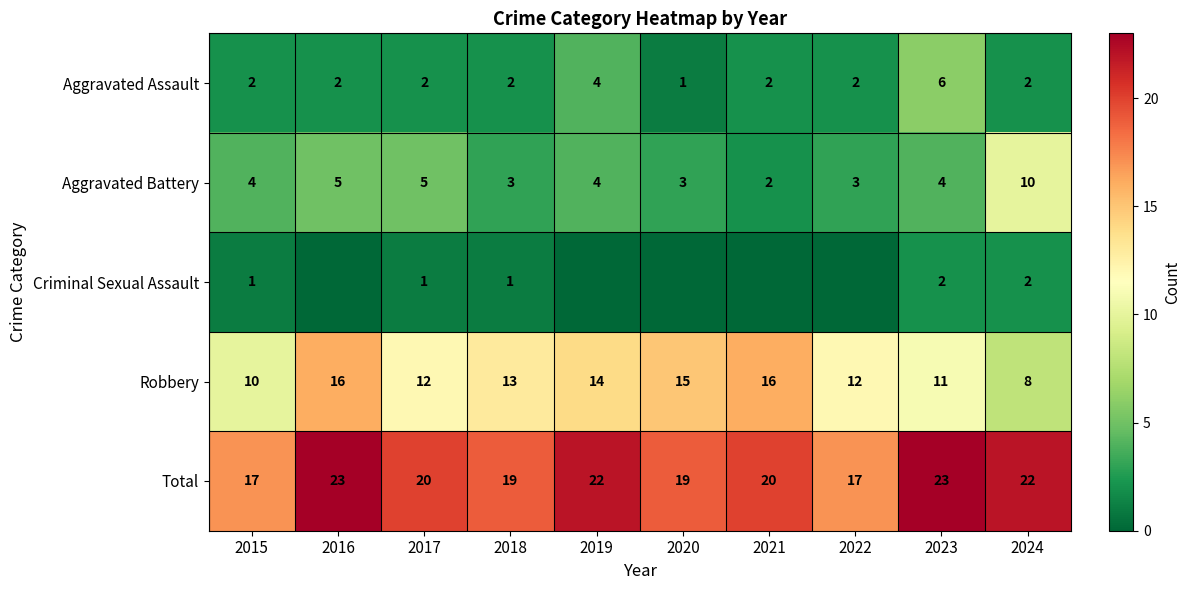

How many distinct data groups are displayed?

5